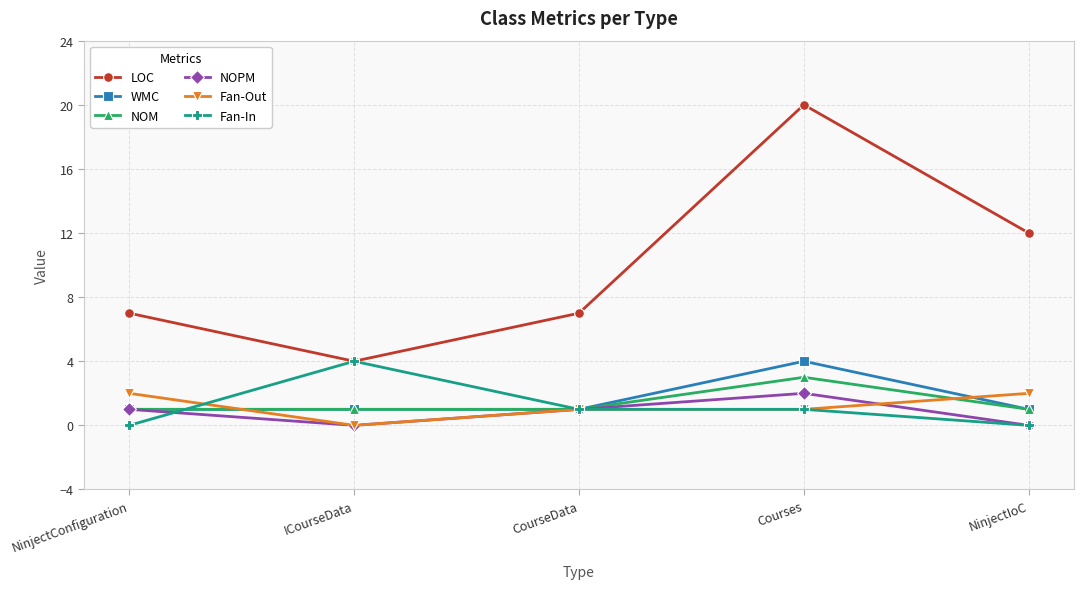

Which series has the largest range (max minus min)?

LOC